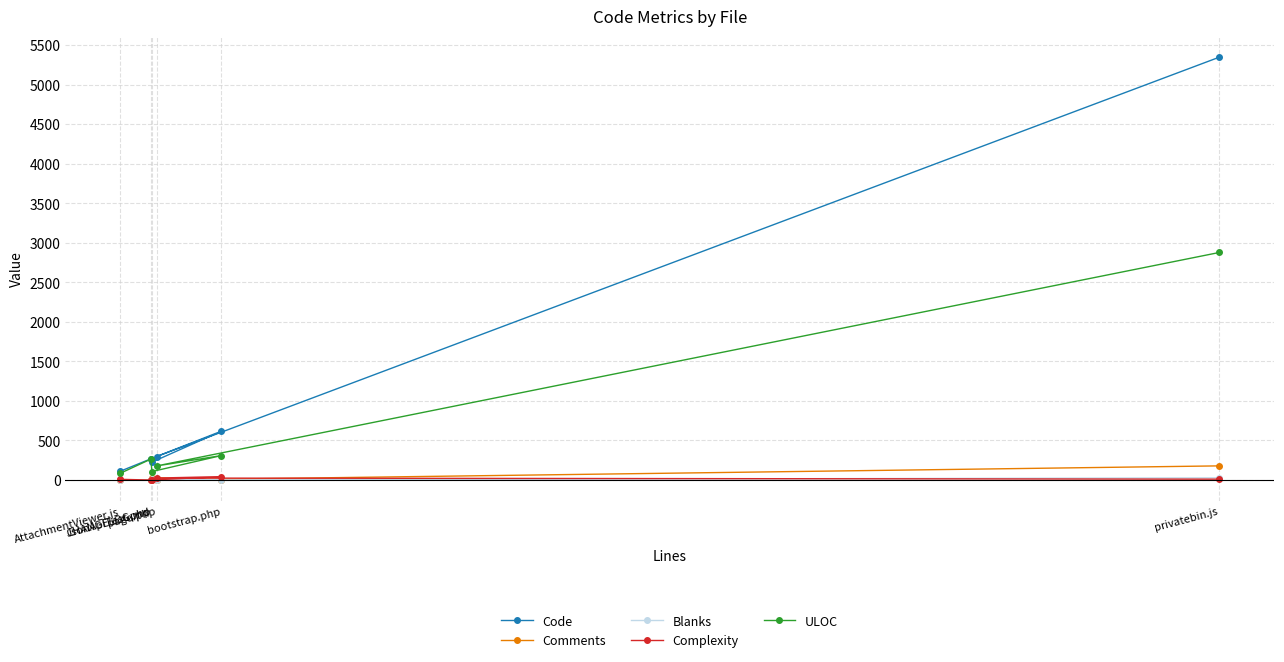

Where does the Complexity series first go above 11?

page.php